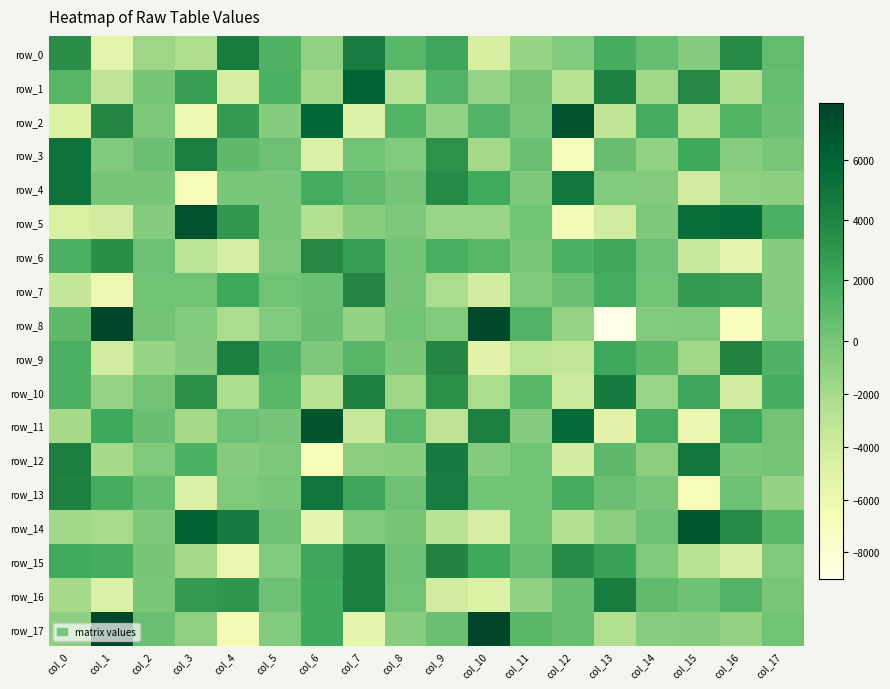

Is the value of row_5 at col_8 greater than the value of row_10 at col_12?

Yes